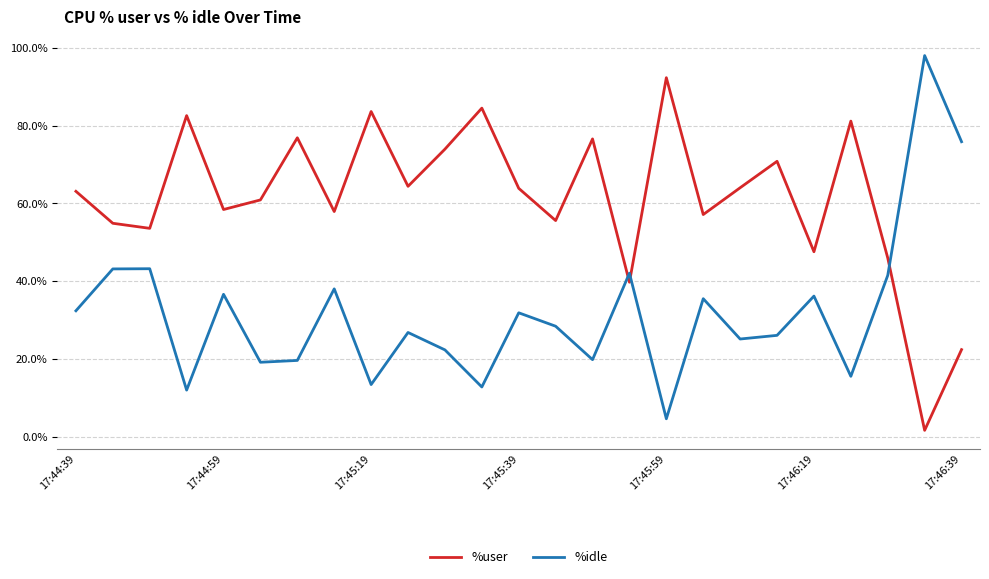

True or false: %idle and %user cross at least once.

True